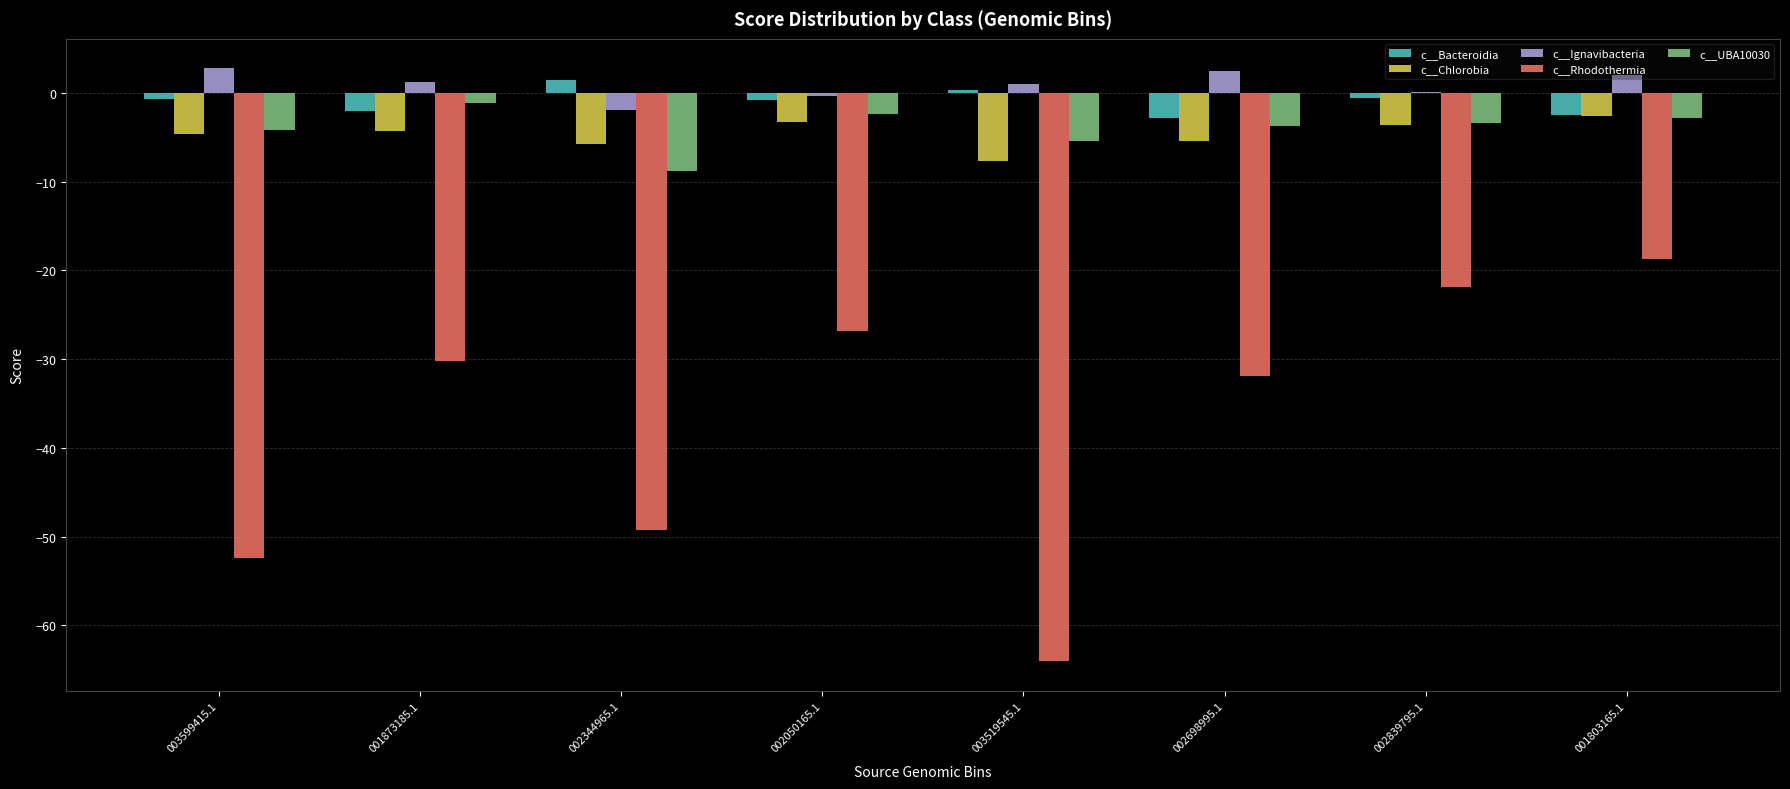

What is the sum of all c__Rhodothermia values?

-295.2